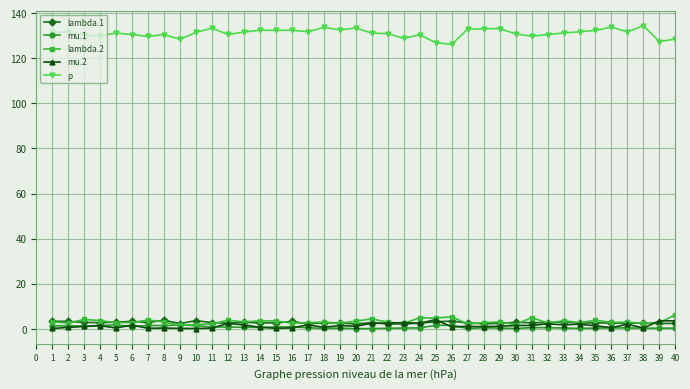

How many data points does each series have?

40